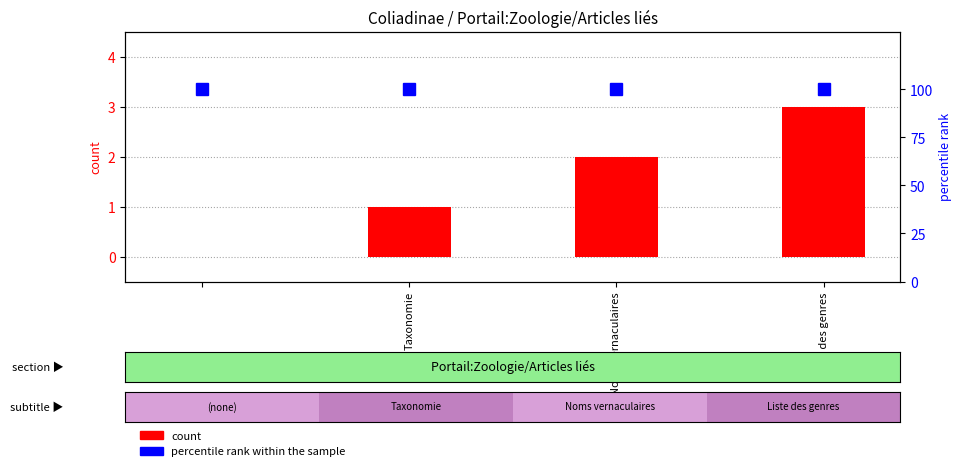

At Taxonomie, list the series in order from smallest to largest.

count, percentile rank within the sample